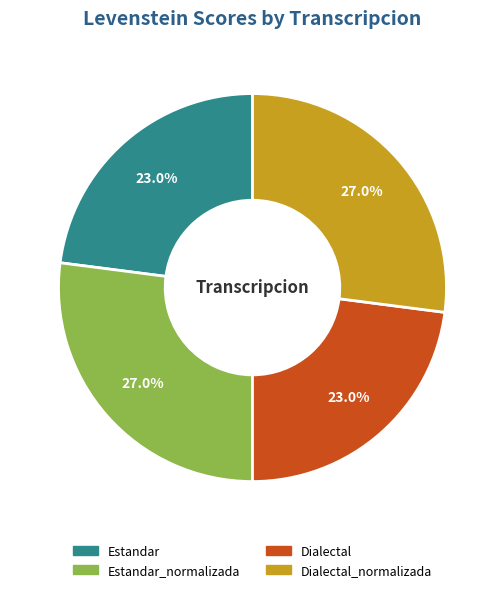

Count the number of slices in the pie.

4